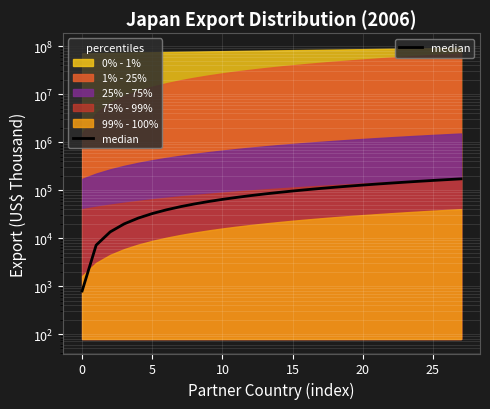

At which label is the value closest to 86474?

13